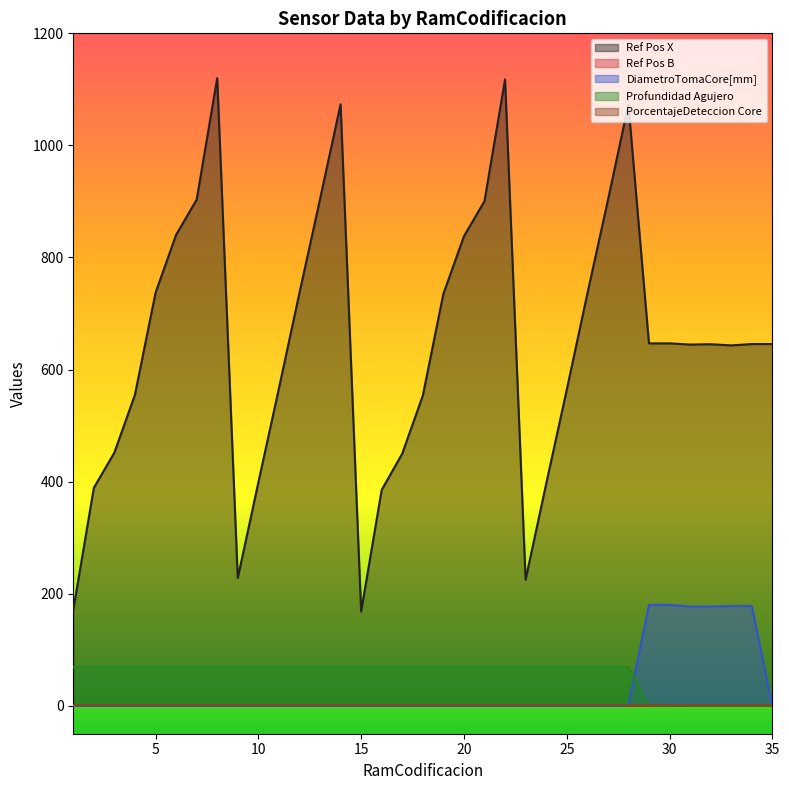

What is the maximum value for Ref Pos B?

0.3